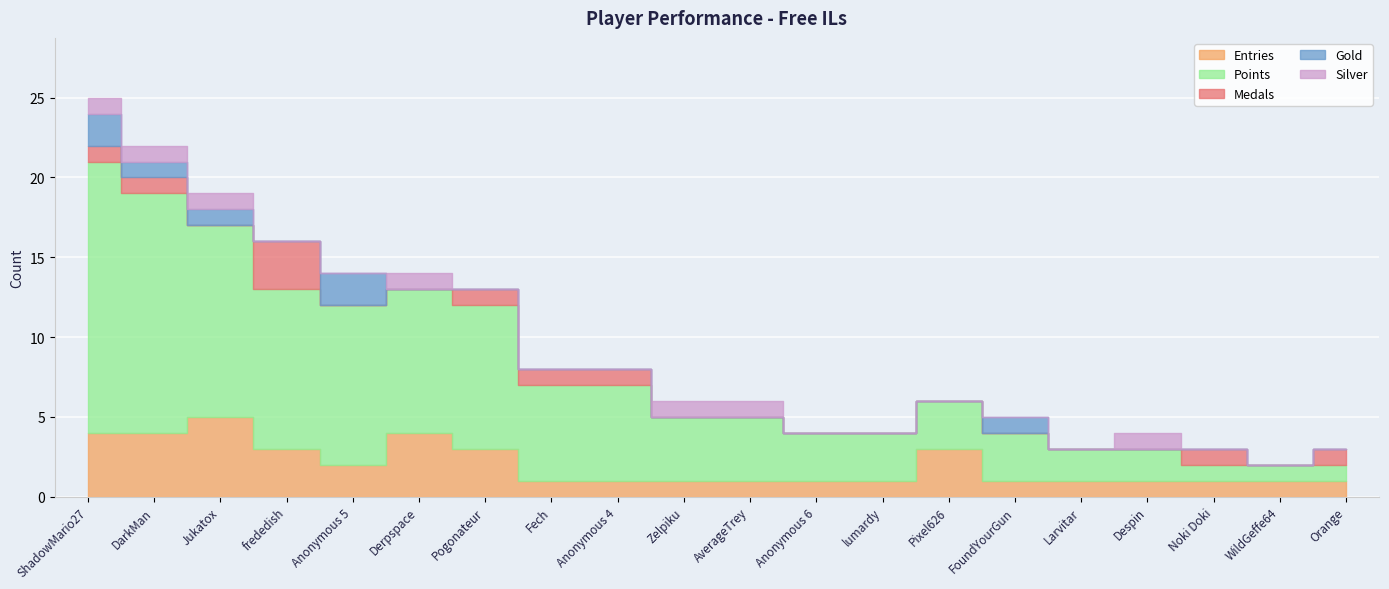

What is the difference between the second highest and minimum values in the Silver series?

1